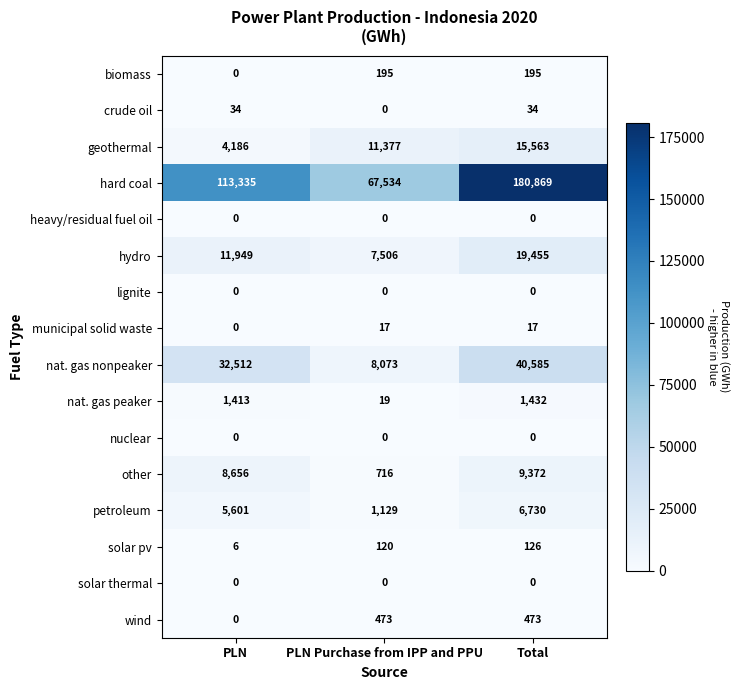

What is the maximum value shown in the chart?

180869